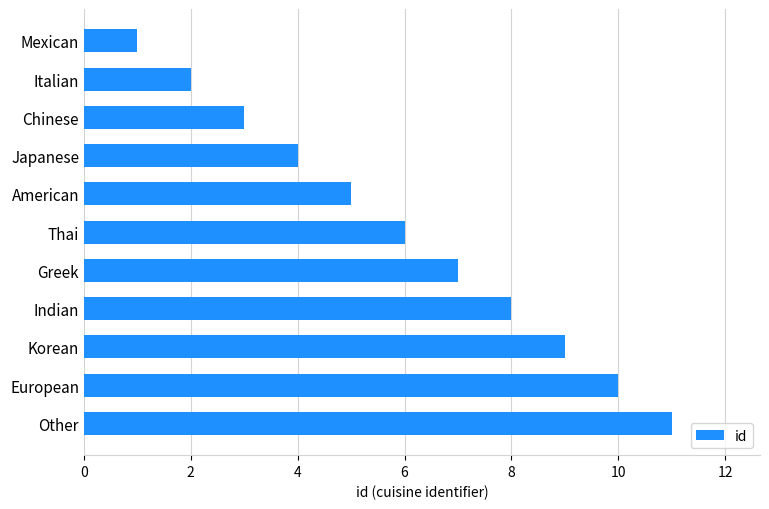

The value at Thai is 11. True or false?

False